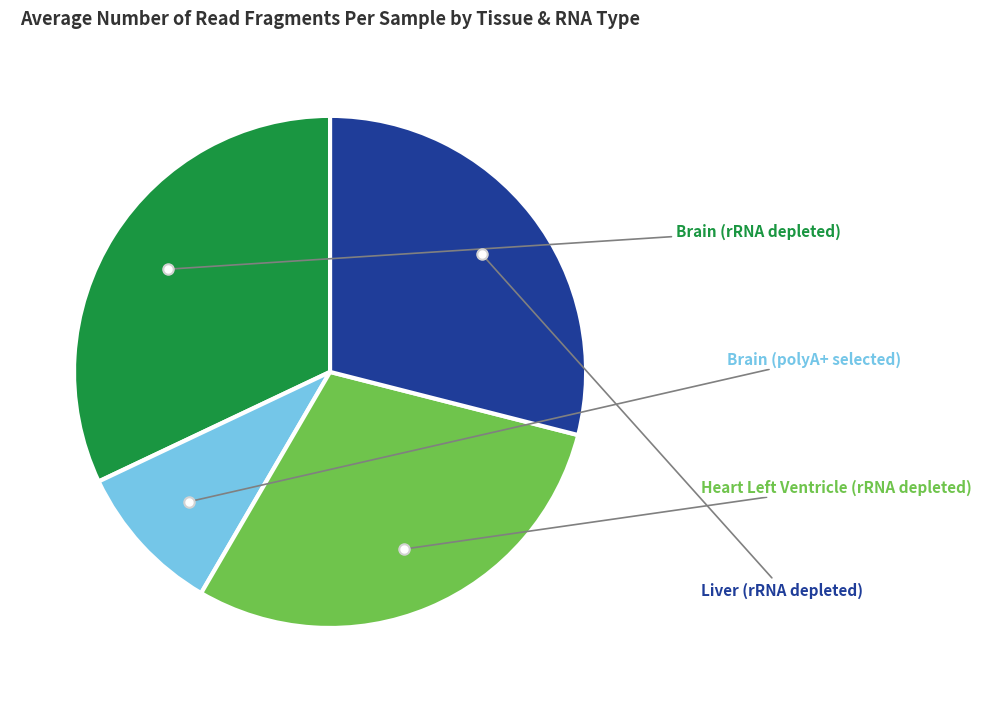

Count the number of slices in the pie.

4